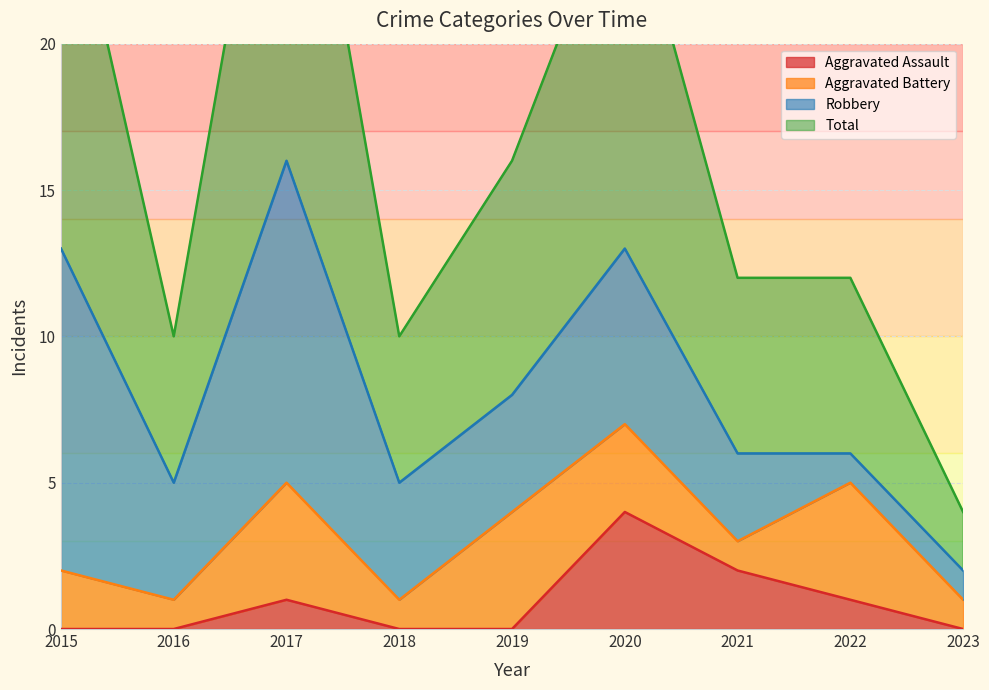

Which has a higher value, 2022 or 2021?

2021